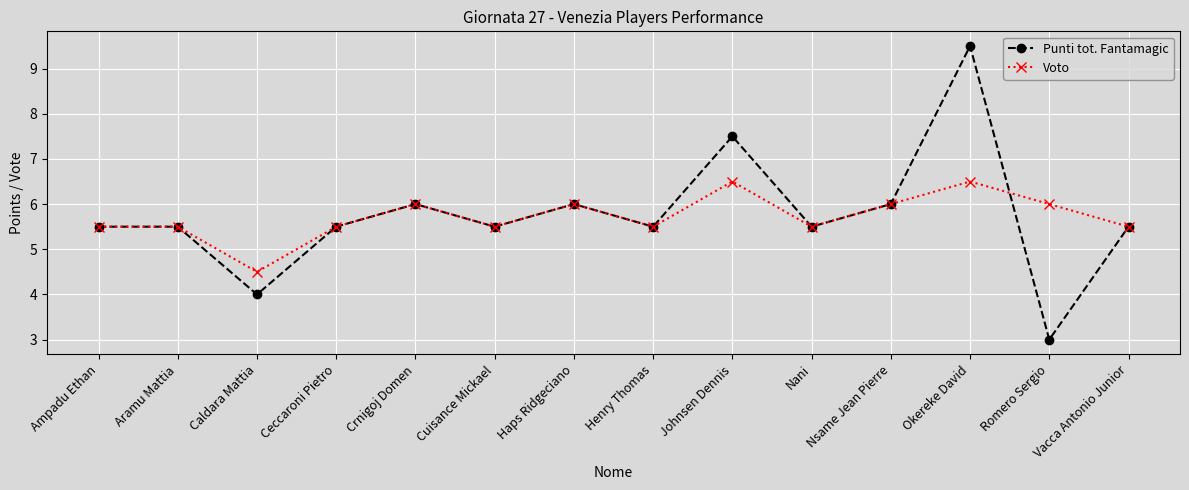

How many values in the Voto series are below 5?

1